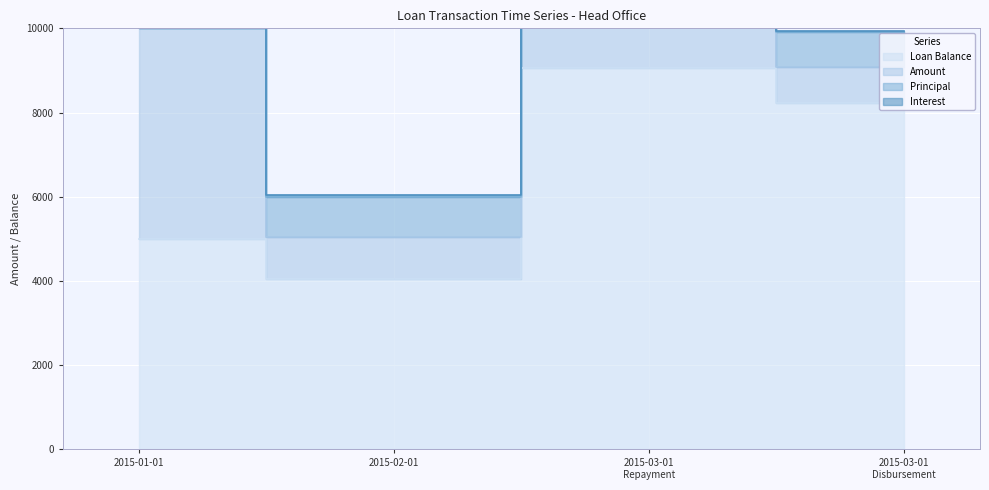

At which category does Loan Balance reach its first local peak?

2015-03-01 Repayment